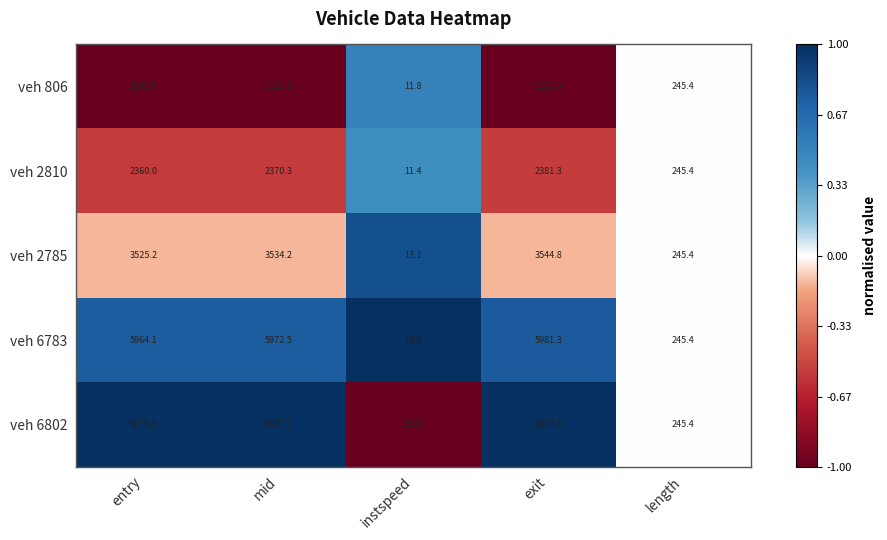

What is the difference between the maximum and second lowest values in the veh 6802 series?

6441.7